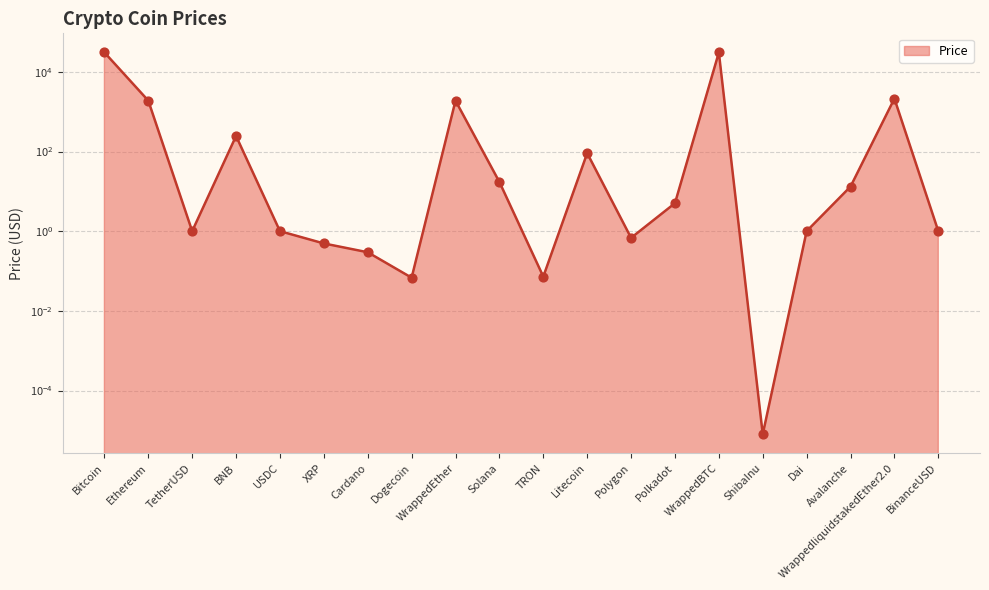

What is the change in value from Ethereum to Solana?

-1875.4